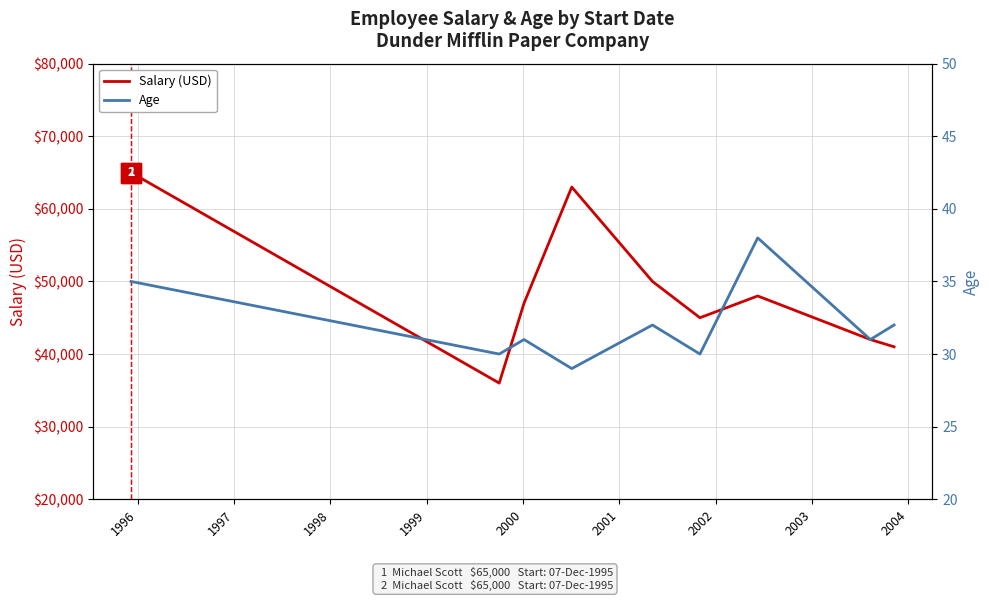

What is the maximum value for Salary (USD)?

65000